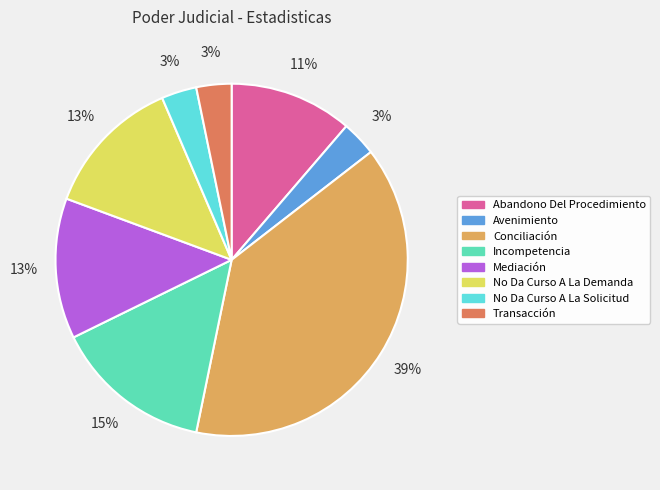

What percentage is the Avenimiento slice, to the nearest percent?

3%